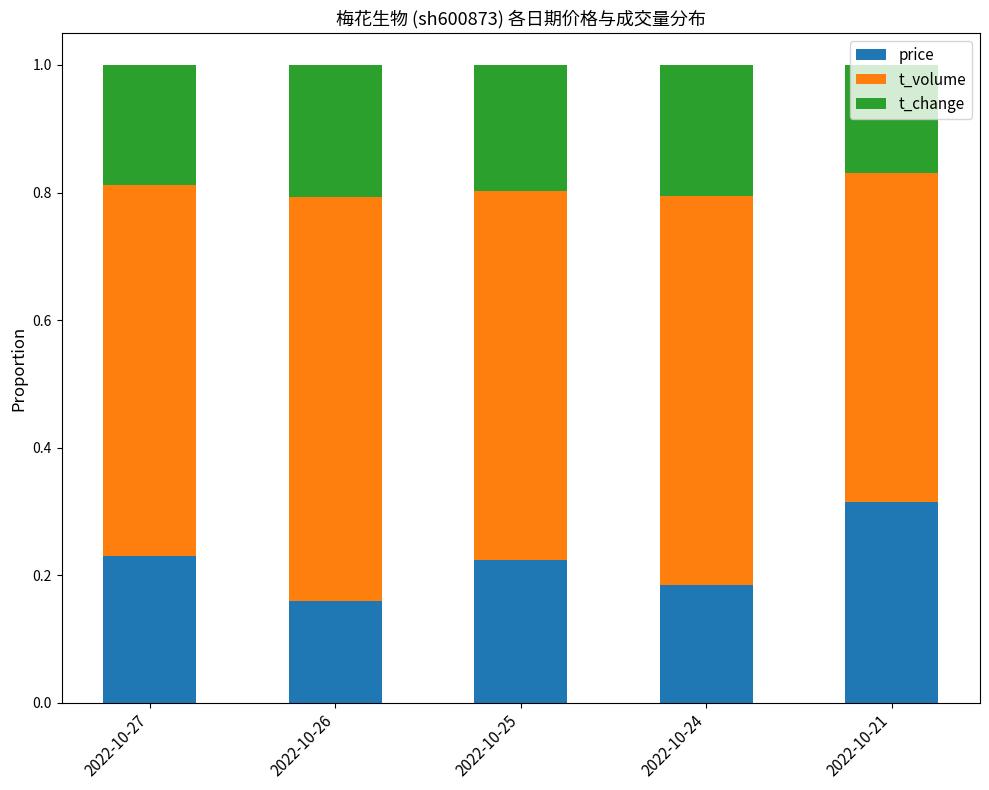

What is the total value across all series at 2022-10-26?

1.0